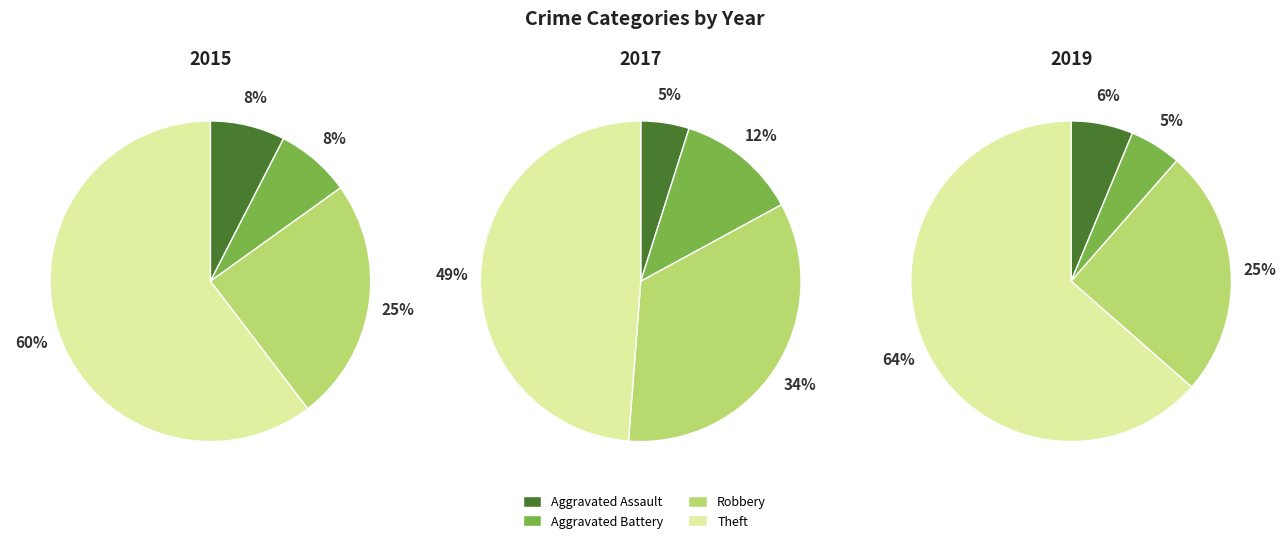

Is there a majority slice in this chart?

Yes